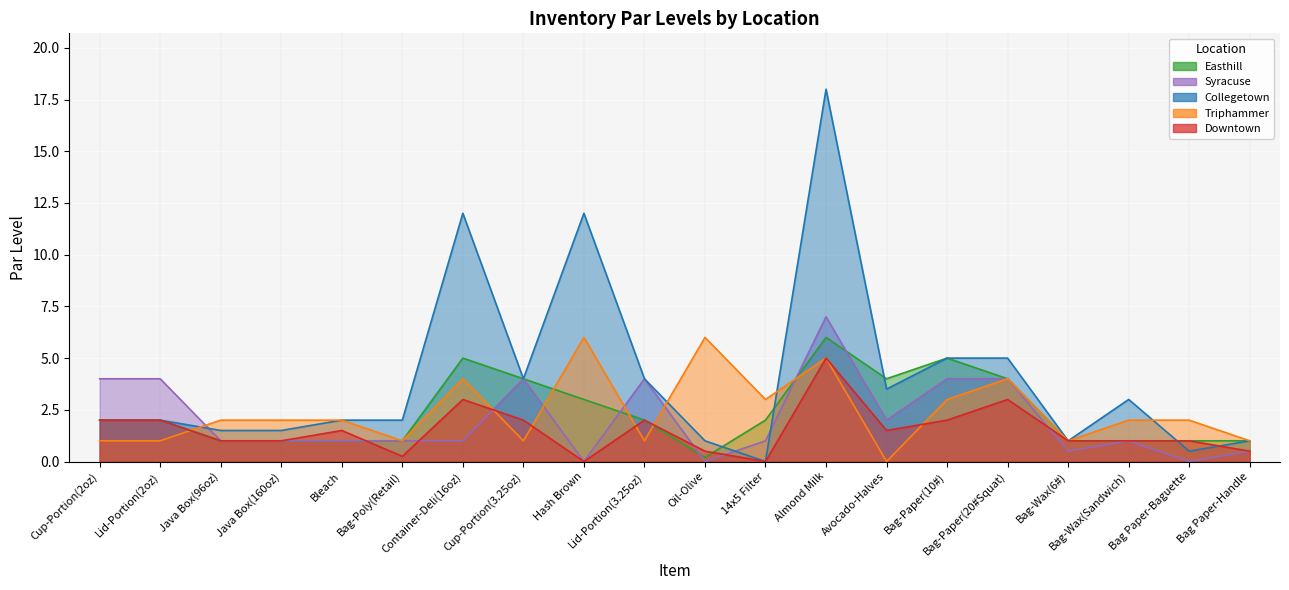

Is it true that Easthill_par equals 2.0 at 14x5 Filter?

True